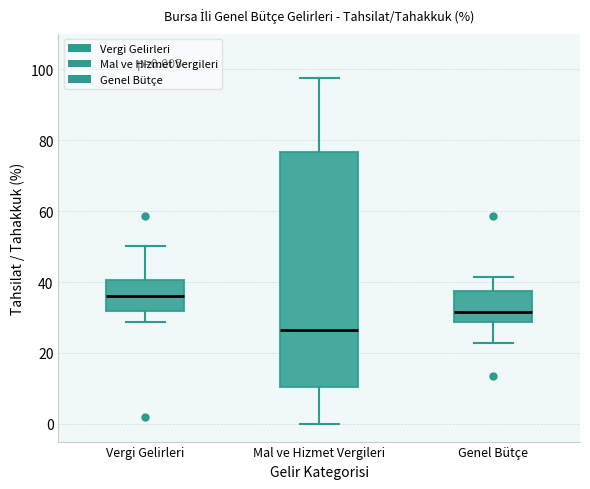

Which box's median line is the lowest?

Mal ve Hizmet Vergileri